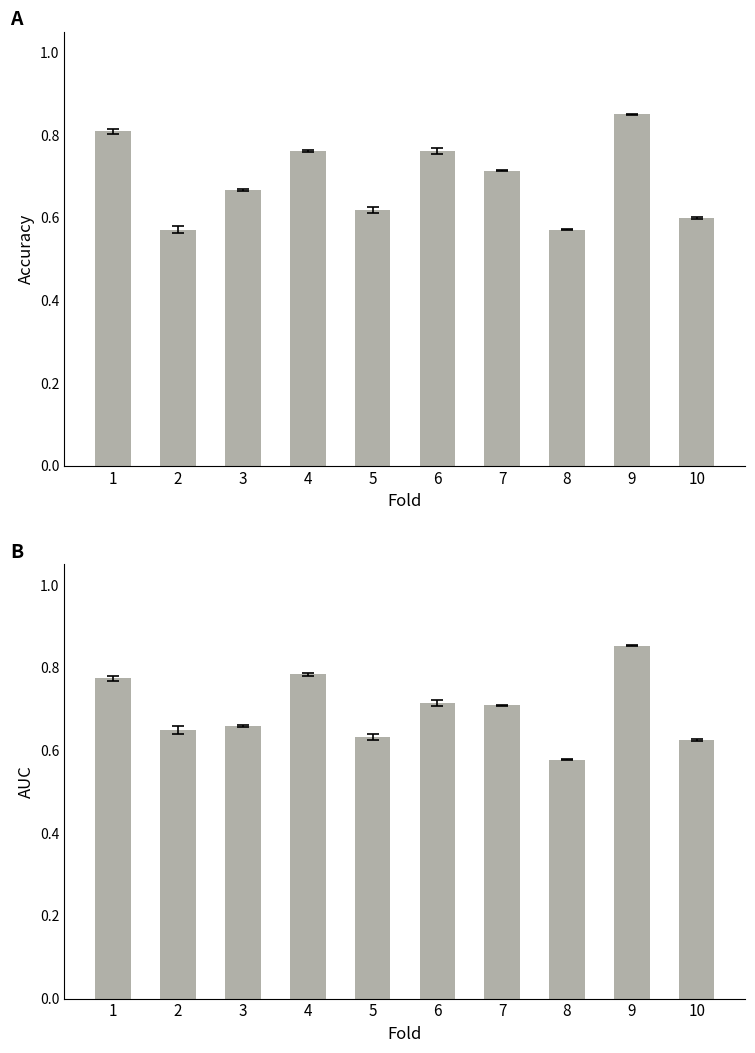

Which series has the largest total across all categories?

auc